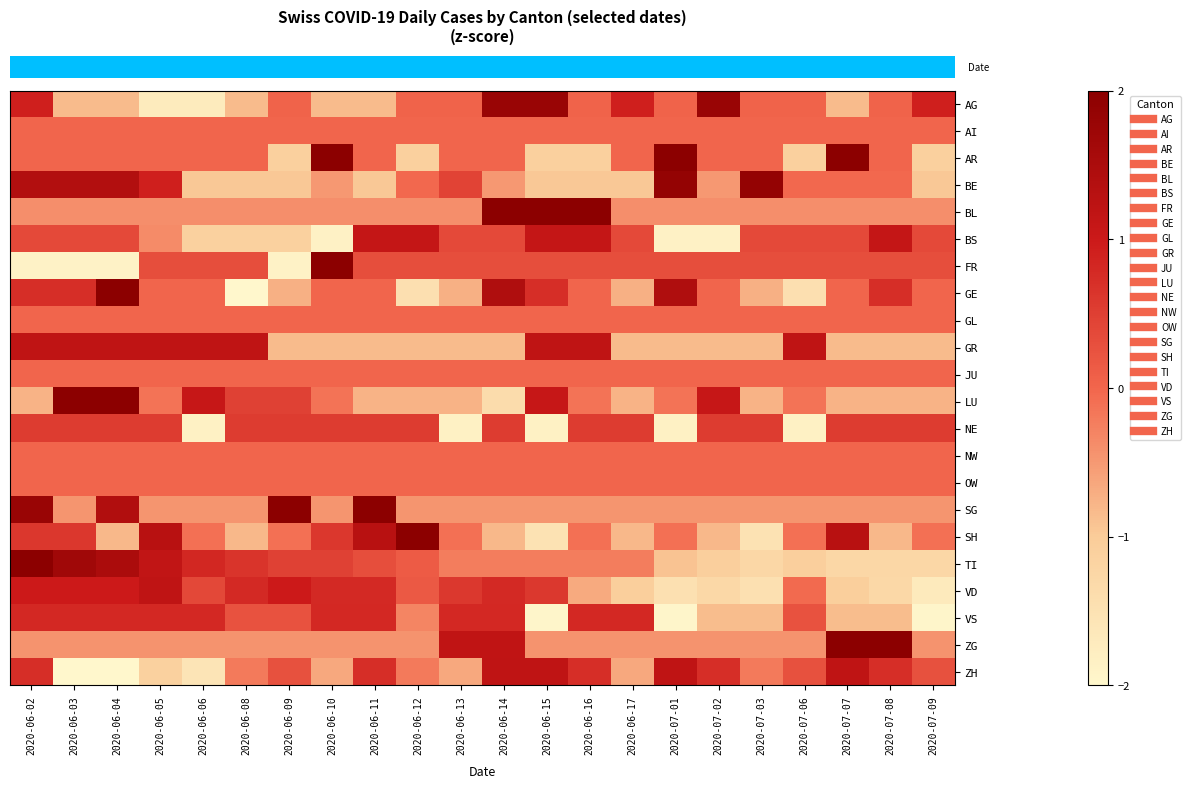

Reading left to right, list all the values displayed in this chart.

row_0: 2020-06-02=0.9	2020-06-03=-0.8	2020-06-04=-0.8	2020-06-05=-1.7	2020-06-06=-1.7	2020-06-08=-0.8	2020-06-09=0.0	2020-06-10=-0.8	2020-06-11=-0.8	2020-06-12=0.0	2020-06-13=0.0	2020-06-14=1.8	2020-06-15=1.8	2020-06-16=0.0	2020-06-17=0.9	2020-07-01=0.0	2020-07-02=1.8	2020-07-03=0.0	2020-07-06=0.0	2020-07-07=-0.8	2020-07-08=0.0	2020-07-09=0.9
row_1: 2020-06-02=0.0	2020-06-03=0.0	2020-06-04=0.0	2020-06-05=0.0	2020-06-06=0.0	2020-06-08=0.0	2020-06-09=0.0	2020-06-10=0.0	2020-06-11=0.0	2020-06-12=0.0	2020-06-13=0.0	2020-06-14=0.0	2020-06-15=0.0	2020-06-16=0.0	2020-06-17=0.0	2020-07-01=0.0	2020-07-02=0.0	2020-07-03=0.0	2020-07-06=0.0	2020-07-07=0.0	2020-07-08=0.0	2020-07-09=0.0
row_2: 2020-06-02=0.0	2020-06-03=0.0	2020-06-04=0.0	2020-06-05=0.0	2020-06-06=0.0	2020-06-08=0.0	2020-06-09=-1.1	2020-06-10=2.2	2020-06-11=0.0	2020-06-12=-1.1	2020-06-13=0.0	2020-06-14=0.0	2020-06-15=-1.1	2020-06-16=-1.1	2020-06-17=0.0	2020-07-01=2.2	2020-07-02=0.0	2020-07-03=0.0	2020-07-06=-1.1	2020-07-07=2.2	2020-07-08=0.0	2020-07-09=-1.1
row_3: 2020-06-02=1.4	2020-06-03=1.4	2020-06-04=1.4	2020-06-05=0.9	2020-06-06=-1.0	2020-06-08=-1.0	2020-06-09=-1.0	2020-06-10=-0.5	2020-06-11=-1.0	2020-06-12=-0.0	2020-06-13=0.5	2020-06-14=-0.5	2020-06-15=-1.0	2020-06-16=-1.0	2020-06-17=-1.0	2020-07-01=1.9	2020-07-02=-0.5	2020-07-03=1.9	2020-07-06=-0.0	2020-07-07=-0.0	2020-07-08=-0.0	2020-07-09=-1.0
row_4: 2020-06-02=-0.4	2020-06-03=-0.4	2020-06-04=-0.4	2020-06-05=-0.4	2020-06-06=-0.4	2020-06-08=-0.4	2020-06-09=-0.4	2020-06-10=-0.4	2020-06-11=-0.4	2020-06-12=-0.4	2020-06-13=-0.4	2020-06-14=2.5	2020-06-15=2.5	2020-06-16=2.5	2020-06-17=-0.4	2020-07-01=-0.4	2020-07-02=-0.4	2020-07-03=-0.4	2020-07-06=-0.4	2020-07-07=-0.4	2020-07-08=-0.4	2020-07-09=-0.4
row_5: 2020-06-02=0.4	2020-06-03=0.4	2020-06-04=0.4	2020-06-05=-0.4	2020-06-06=-1.1	2020-06-08=-1.1	2020-06-09=-1.1	2020-06-10=-1.9	2020-06-11=1.1	2020-06-12=1.1	2020-06-13=0.4	2020-06-14=0.4	2020-06-15=1.1	2020-06-16=1.1	2020-06-17=0.4	2020-07-01=-1.9	2020-07-02=-1.9	2020-07-03=0.4	2020-07-06=0.4	2020-07-07=0.4	2020-07-08=1.1	2020-07-09=0.4
row_6: 2020-06-02=-1.9	2020-06-03=-1.9	2020-06-04=-1.9	2020-06-05=0.3	2020-06-06=0.3	2020-06-08=0.3	2020-06-09=-1.9	2020-06-10=2.5	2020-06-11=0.3	2020-06-12=0.3	2020-06-13=0.3	2020-06-14=0.3	2020-06-15=0.3	2020-06-16=0.3	2020-06-17=0.3	2020-07-01=0.3	2020-07-02=0.3	2020-07-03=0.3	2020-07-06=0.3	2020-07-07=0.3	2020-07-08=0.3	2020-07-09=0.3
row_7: 2020-06-02=0.7	2020-06-03=0.7	2020-06-04=2.2	2020-06-05=0.0	2020-06-06=0.0	2020-06-08=-2.2	2020-06-09=-0.7	2020-06-10=0.0	2020-06-11=0.0	2020-06-12=-1.4	2020-06-13=-0.7	2020-06-14=1.4	2020-06-15=0.7	2020-06-16=0.0	2020-06-17=-0.7	2020-07-01=1.4	2020-07-02=0.0	2020-07-03=-0.7	2020-07-06=-1.4	2020-07-07=0.0	2020-07-08=0.7	2020-07-09=0.0
row_8: 2020-06-02=0.0	2020-06-03=0.0	2020-06-04=0.0	2020-06-05=0.0	2020-06-06=0.0	2020-06-08=0.0	2020-06-09=0.0	2020-06-10=0.0	2020-06-11=0.0	2020-06-12=0.0	2020-06-13=0.0	2020-06-14=0.0	2020-06-15=0.0	2020-06-16=0.0	2020-06-17=0.0	2020-07-01=0.0	2020-07-02=0.0	2020-07-03=0.0	2020-07-06=0.0	2020-07-07=0.0	2020-07-08=0.0	2020-07-09=0.0
row_9: 2020-06-02=1.2	2020-06-03=1.2	2020-06-04=1.2	2020-06-05=1.2	2020-06-06=1.2	2020-06-08=1.2	2020-06-09=-0.8	2020-06-10=-0.8	2020-06-11=-0.8	2020-06-12=-0.8	2020-06-13=-0.8	2020-06-14=-0.8	2020-06-15=1.2	2020-06-16=1.2	2020-06-17=-0.8	2020-07-01=-0.8	2020-07-02=-0.8	2020-07-03=-0.8	2020-07-06=1.2	2020-07-07=-0.8	2020-07-08=-0.8	2020-07-09=-0.8
row_10: 2020-06-02=0.0	2020-06-03=0.0	2020-06-04=0.0	2020-06-05=0.0	2020-06-06=0.0	2020-06-08=0.0	2020-06-09=0.0	2020-06-10=0.0	2020-06-11=0.0	2020-06-12=0.0	2020-06-13=0.0	2020-06-14=0.0	2020-06-15=0.0	2020-06-16=0.0	2020-06-17=0.0	2020-07-01=0.0	2020-07-02=0.0	2020-07-03=0.0	2020-07-06=0.0	2020-07-07=0.0	2020-07-08=0.0	2020-07-09=0.0
row_11: 2020-06-02=-0.8	2020-06-03=2.3	2020-06-04=2.3	2020-06-05=-0.1	2020-06-06=1.1	2020-06-08=0.5	2020-06-09=0.5	2020-06-10=-0.1	2020-06-11=-0.8	2020-06-12=-0.8	2020-06-13=-0.8	2020-06-14=-1.4	2020-06-15=1.1	2020-06-16=-0.1	2020-06-17=-0.8	2020-07-01=-0.1	2020-07-02=1.1	2020-07-03=-0.8	2020-07-06=-0.1	2020-07-07=-0.8	2020-07-08=-0.8	2020-07-09=-0.8
row_12: 2020-06-02=0.5	2020-06-03=0.5	2020-06-04=0.5	2020-06-05=0.5	2020-06-06=-1.8	2020-06-08=0.5	2020-06-09=0.5	2020-06-10=0.5	2020-06-11=0.5	2020-06-12=0.5	2020-06-13=-1.8	2020-06-14=0.5	2020-06-15=-1.8	2020-06-16=0.5	2020-06-17=0.5	2020-07-01=-1.8	2020-07-02=0.5	2020-07-03=0.5	2020-07-06=-1.8	2020-07-07=0.5	2020-07-08=0.5	2020-07-09=0.5
row_13: 2020-06-02=0.0	2020-06-03=0.0	2020-06-04=0.0	2020-06-05=0.0	2020-06-06=0.0	2020-06-08=0.0	2020-06-09=0.0	2020-06-10=0.0	2020-06-11=0.0	2020-06-12=0.0	2020-06-13=0.0	2020-06-14=0.0	2020-06-15=0.0	2020-06-16=0.0	2020-06-17=0.0	2020-07-01=0.0	2020-07-02=0.0	2020-07-03=0.0	2020-07-06=0.0	2020-07-07=0.0	2020-07-08=0.0	2020-07-09=0.0
row_14: 2020-06-02=0.0	2020-06-03=0.0	2020-06-04=0.0	2020-06-05=0.0	2020-06-06=0.0	2020-06-08=0.0	2020-06-09=0.0	2020-06-10=0.0	2020-06-11=0.0	2020-06-12=0.0	2020-06-13=0.0	2020-06-14=0.0	2020-06-15=0.0	2020-06-16=0.0	2020-06-17=0.0	2020-07-01=0.0	2020-07-02=0.0	2020-07-03=0.0	2020-07-06=0.0	2020-07-07=0.0	2020-07-08=0.0	2020-07-09=0.0
row_15: 2020-06-02=1.8	2020-06-03=-0.5	2020-06-04=1.4	2020-06-05=-0.5	2020-06-06=-0.5	2020-06-08=-0.5	2020-06-09=2.9	2020-06-10=-0.5	2020-06-11=2.2	2020-06-12=-0.5	2020-06-13=-0.5	2020-06-14=-0.5	2020-06-15=-0.5	2020-06-16=-0.5	2020-06-17=-0.5	2020-07-01=-0.5	2020-07-02=-0.5	2020-07-03=-0.5	2020-07-06=-0.5	2020-07-07=-0.5	2020-07-08=-0.5	2020-07-09=-0.5
row_16: 2020-06-02=0.6	2020-06-03=0.6	2020-06-04=-0.8	2020-06-05=1.3	2020-06-06=-0.1	2020-06-08=-0.8	2020-06-09=-0.1	2020-06-10=0.6	2020-06-11=1.3	2020-06-12=2.7	2020-06-13=-0.1	2020-06-14=-0.8	2020-06-15=-1.5	2020-06-16=-0.1	2020-06-17=-0.8	2020-07-01=-0.1	2020-07-02=-0.8	2020-07-03=-1.5	2020-07-06=-0.1	2020-07-07=1.3	2020-07-08=-0.8	2020-07-09=-0.1
row_17: 2020-06-02=2.0	2020-06-03=1.7	2020-06-04=1.5	2020-06-05=1.2	2020-06-06=0.8	2020-06-08=0.6	2020-06-09=0.5	2020-06-10=0.5	2020-06-11=0.3	2020-06-12=0.1	2020-06-13=-0.2	2020-06-14=-0.2	2020-06-15=-0.2	2020-06-16=-0.2	2020-06-17=-0.2	2020-07-01=-0.9	2020-07-02=-1.1	2020-07-03=-1.3	2020-07-06=-1.1	2020-07-07=-1.3	2020-07-08=-1.3	2020-07-09=-1.3
row_18: 2020-06-02=1.0	2020-06-03=1.0	2020-06-04=1.0	2020-06-05=1.2	2020-06-06=0.4	2020-06-08=0.8	2020-06-09=1.0	2020-06-10=0.8	2020-06-11=0.8	2020-06-12=0.2	2020-06-13=0.6	2020-06-14=0.8	2020-06-15=0.6	2020-06-16=-0.7	2020-06-17=-1.1	2020-07-01=-1.5	2020-07-02=-1.3	2020-07-03=-1.5	2020-07-06=-0.0	2020-07-07=-1.1	2020-07-08=-1.3	2020-07-09=-1.7
row_19: 2020-06-02=0.8	2020-06-03=0.8	2020-06-04=0.8	2020-06-05=0.8	2020-06-06=0.8	2020-06-08=0.3	2020-06-09=0.3	2020-06-10=0.8	2020-06-11=0.8	2020-06-12=-0.3	2020-06-13=0.8	2020-06-14=0.8	2020-06-15=-2.0	2020-06-16=0.8	2020-06-17=0.8	2020-07-01=-2.0	2020-07-02=-0.9	2020-07-03=-0.9	2020-07-06=0.3	2020-07-07=-0.9	2020-07-08=-0.9	2020-07-09=-2.0
row_20: 2020-06-02=-0.4	2020-06-03=-0.4	2020-06-04=-0.4	2020-06-05=-0.4	2020-06-06=-0.4	2020-06-08=-0.4	2020-06-09=-0.4	2020-06-10=-0.4	2020-06-11=-0.4	2020-06-12=-0.4	2020-06-13=1.2	2020-06-14=1.2	2020-06-15=-0.4	2020-06-16=-0.4	2020-06-17=-0.4	2020-07-01=-0.4	2020-07-02=-0.4	2020-07-03=-0.4	2020-07-06=-0.4	2020-07-07=2.8	2020-07-08=2.8	2020-07-09=-0.4
row_21: 2020-06-02=0.7	2020-06-03=-2.0	2020-06-04=-2.0	2020-06-05=-1.1	2020-06-06=-1.6	2020-06-08=-0.2	2020-06-09=0.3	2020-06-10=-0.7	2020-06-11=0.7	2020-06-12=-0.2	2020-06-13=-0.7	2020-06-14=1.2	2020-06-15=1.2	2020-06-16=0.7	2020-06-17=-0.7	2020-07-01=1.2	2020-07-02=0.7	2020-07-03=-0.2	2020-07-06=0.3	2020-07-07=1.2	2020-07-08=0.7	2020-07-09=0.3